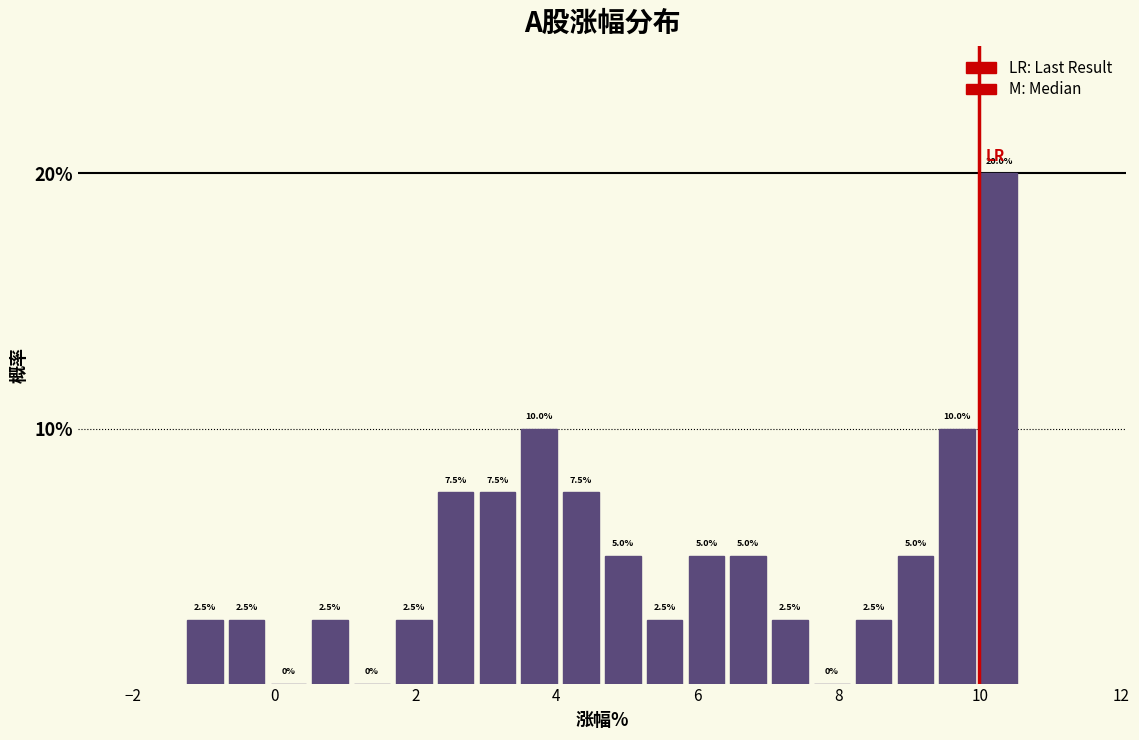

Around what value on the x-axis is the tallest bar? Give the approximate position of its centre, as read against the axis.

10.2